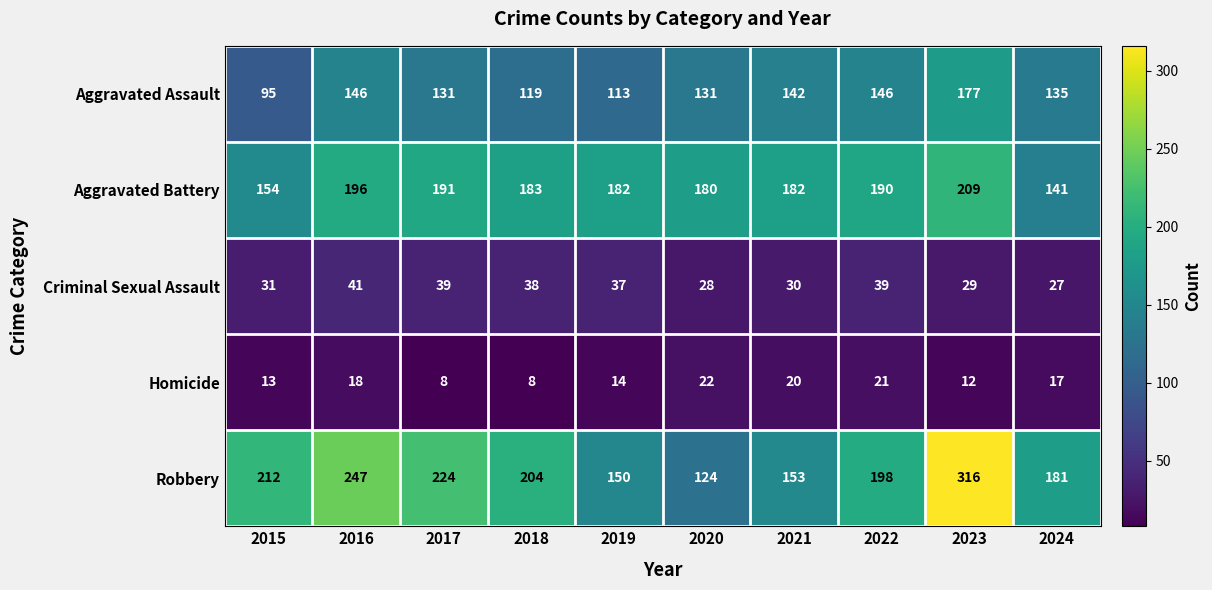

At how many categories does at least one series exceed 127?

10